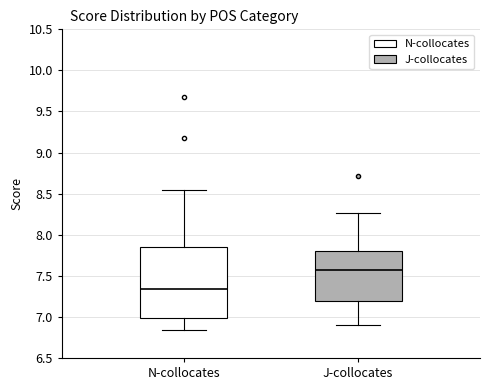

Reading left to right, read every box against the y-axis: the position of its median line, the range the box covers, and the ends of its whiskers. The values are not printed on the chart, so give them approximately, as read against the axis.

N-collocates: median 7.35, box 7.00 to 7.85, whiskers 6.85 to 8.55
J-collocates: median 7.55, box 7.20 to 7.80, whiskers 6.90 to 8.25